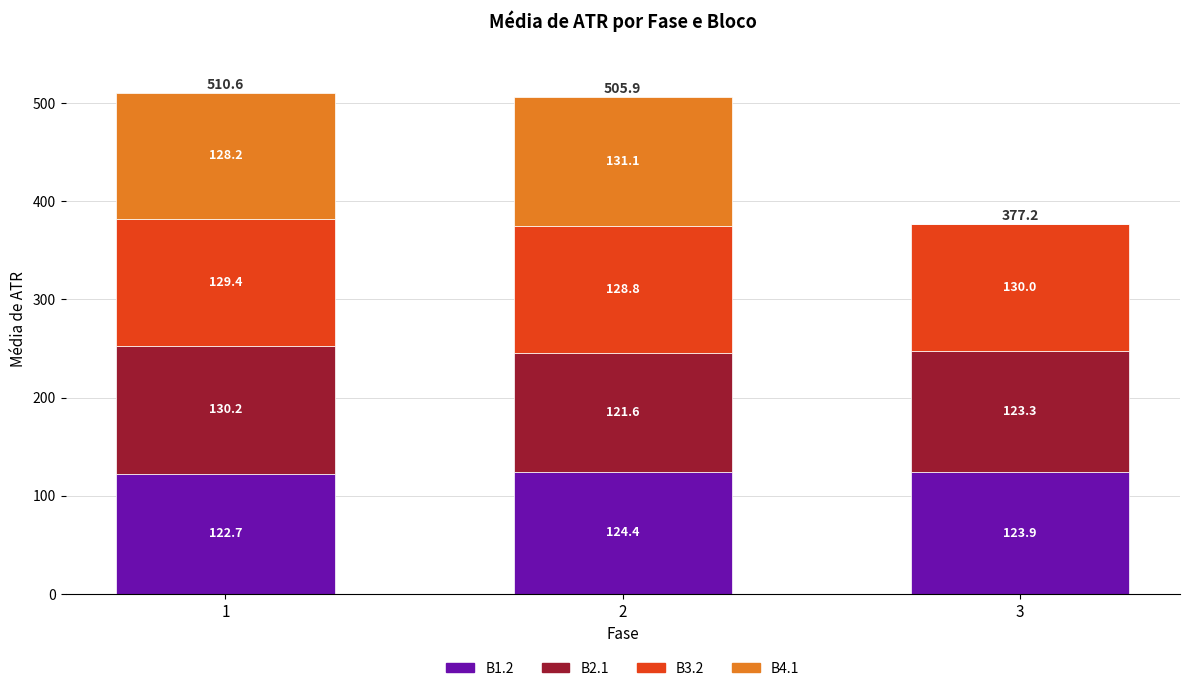

The value of B1.2 at 2 is 124.4. True or false?

True